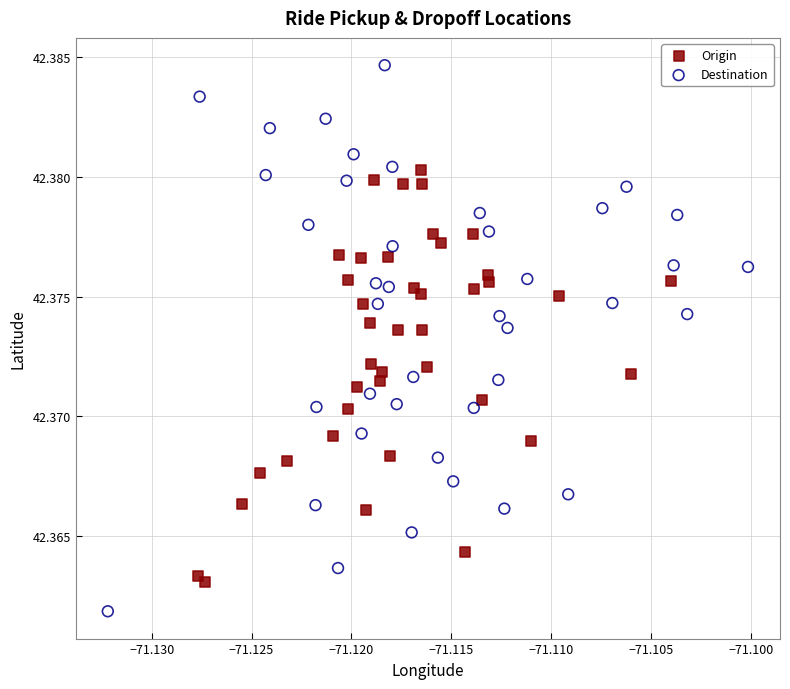

Which series has the largest Y range (max minus min)?

Destination